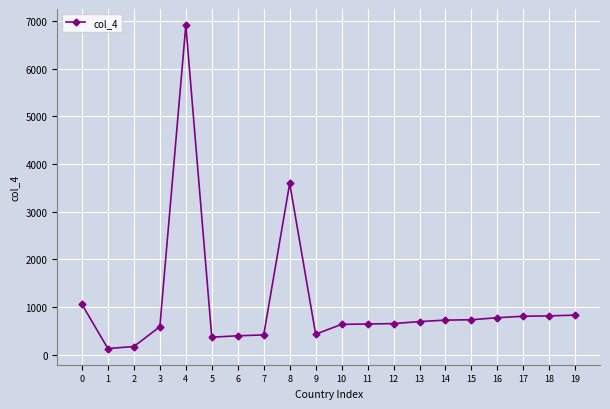

Where is the first local maximum?

4